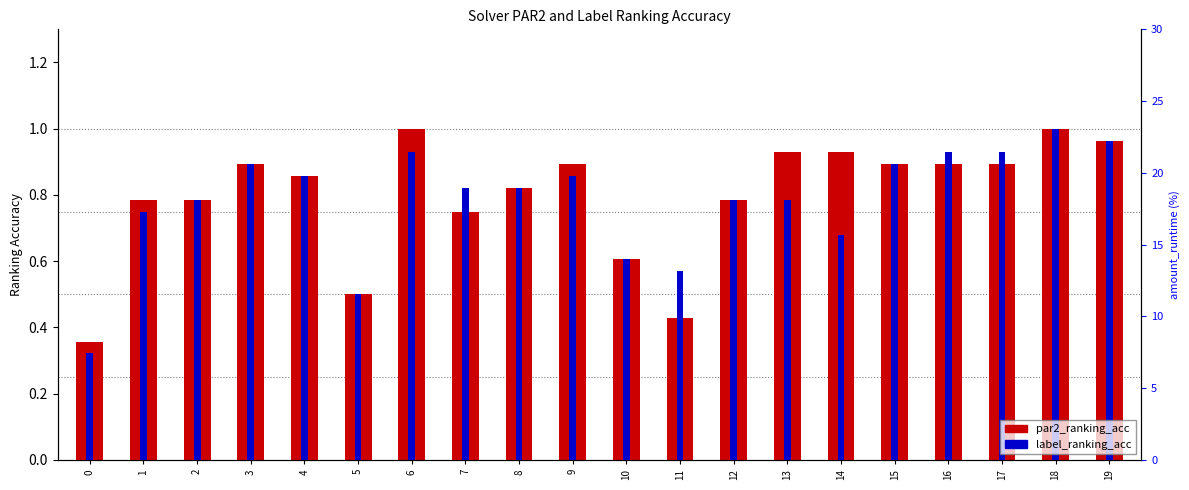

Count the number of categories in the chart.

20